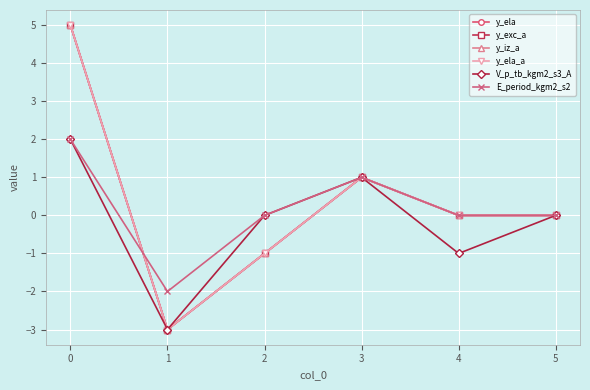

What is the maximum value for E_period_kgm2_s2?

2